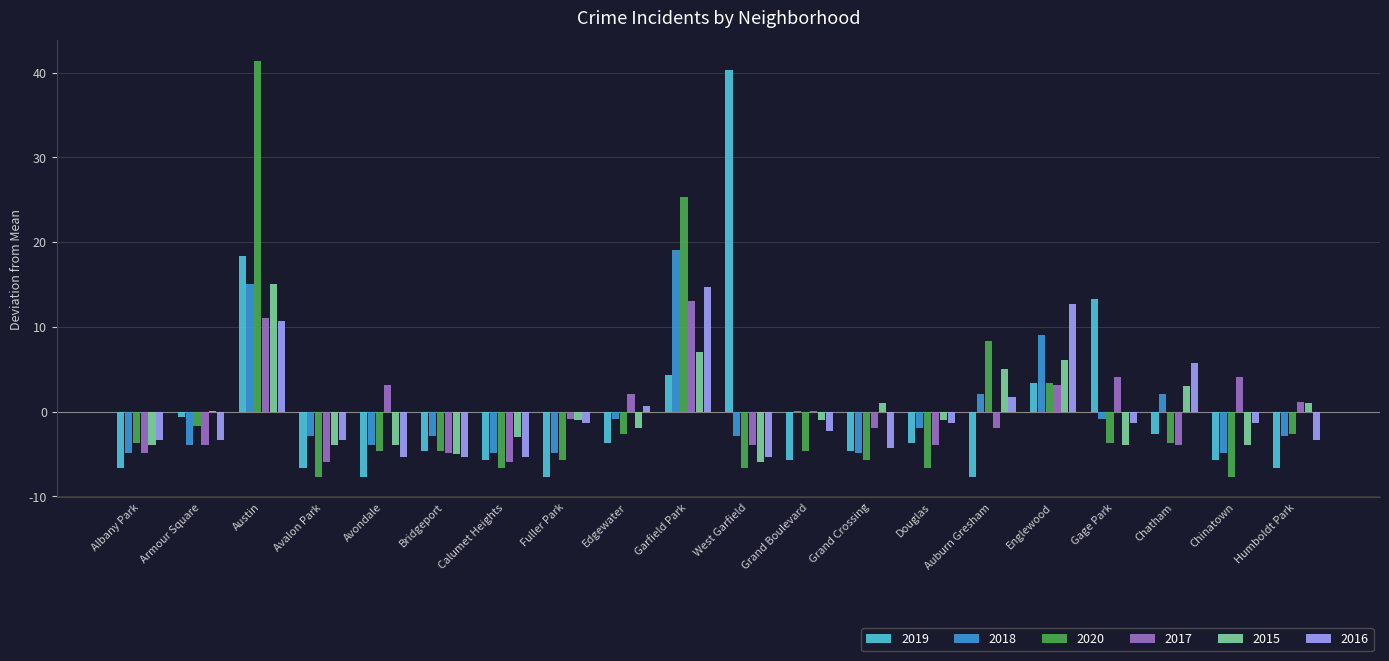

Read the 2019 value at Austin.

18.4